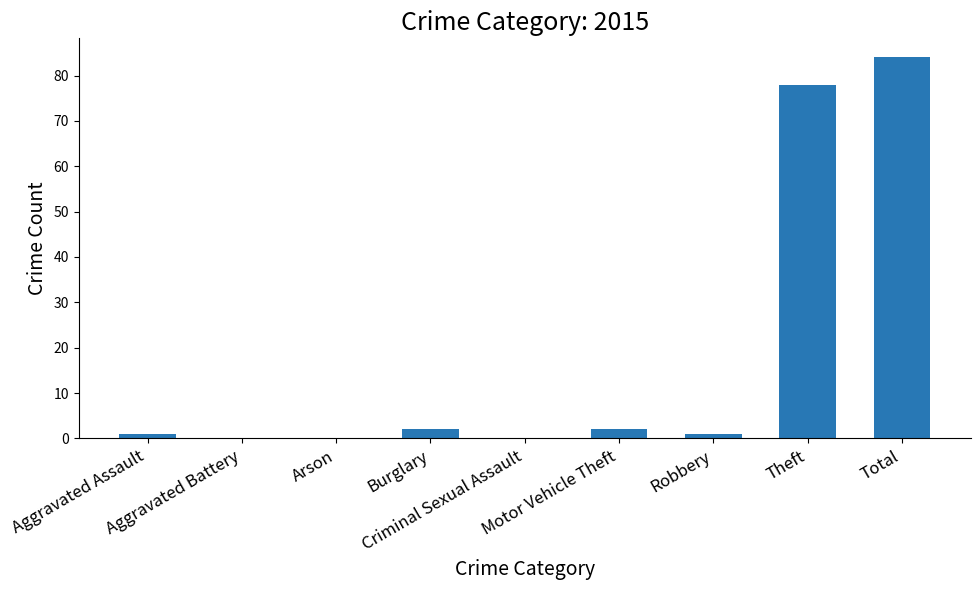

What is the sum of all values?

168